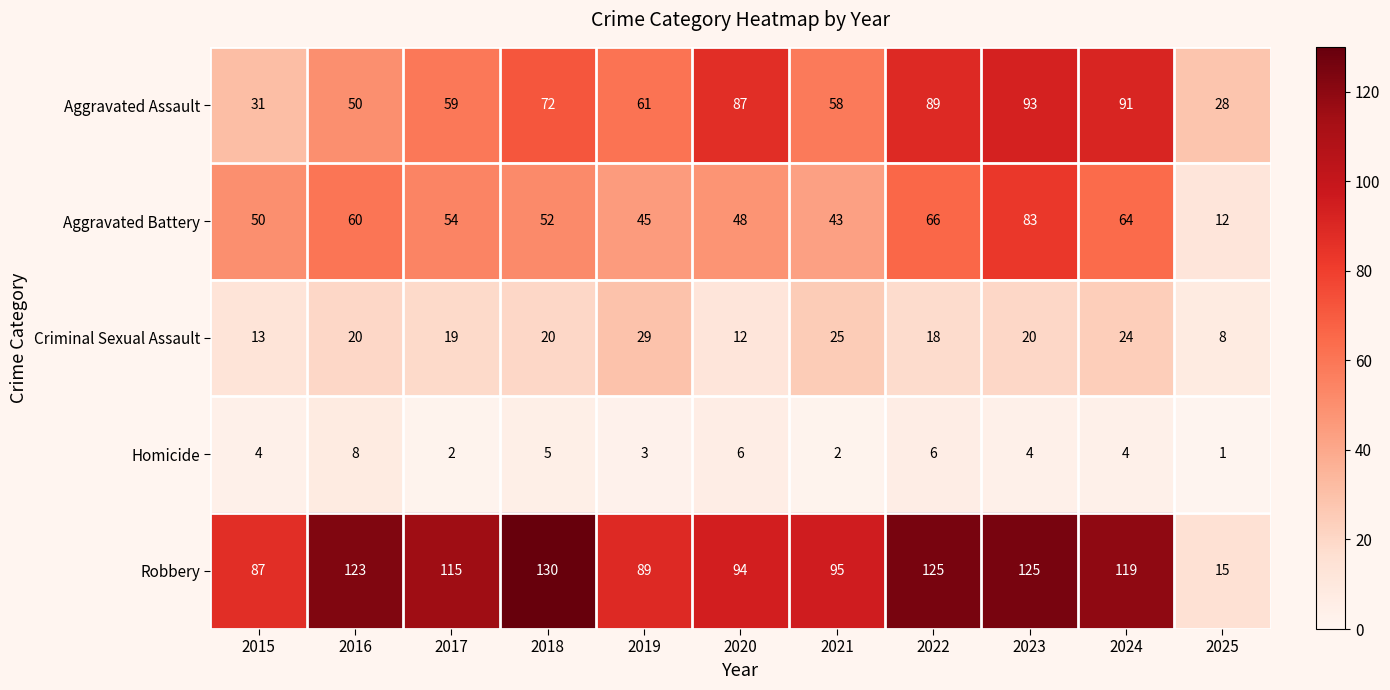

What is the maximum value for Aggravated Battery?

83